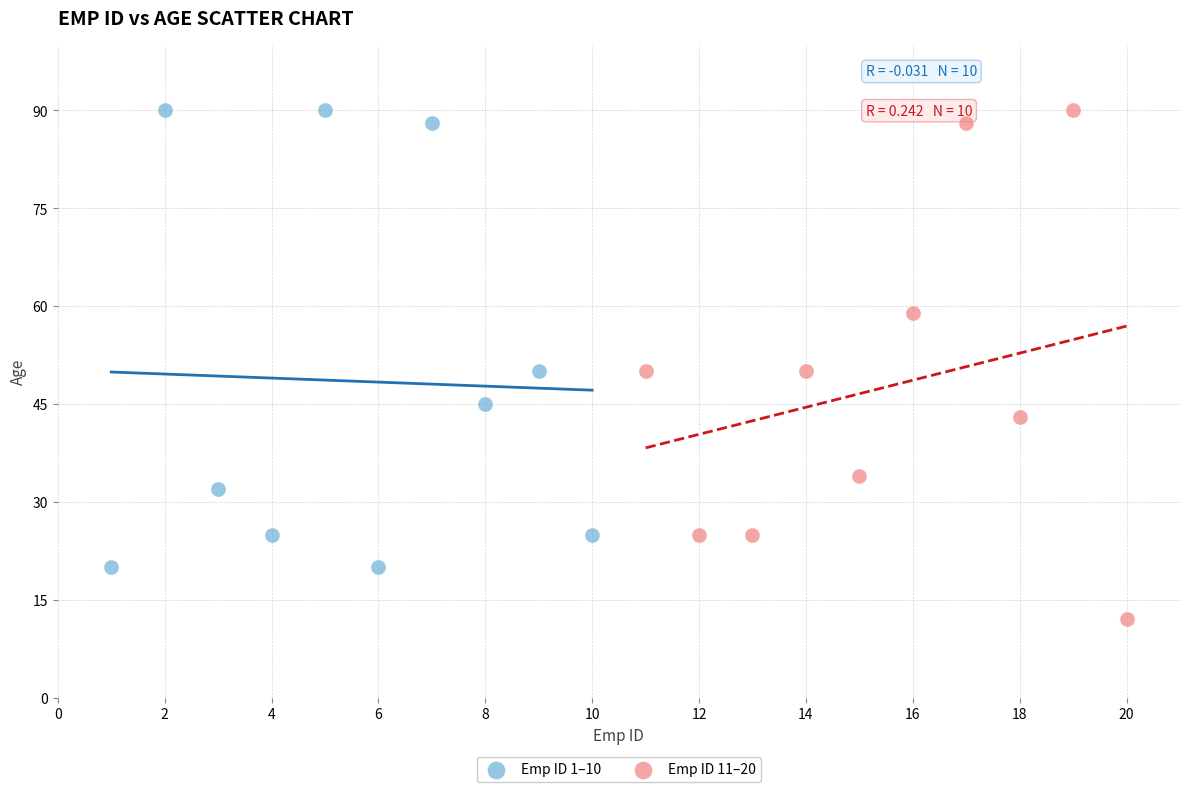

Which series has the widest spread of Y values?

Emp ID 11–20